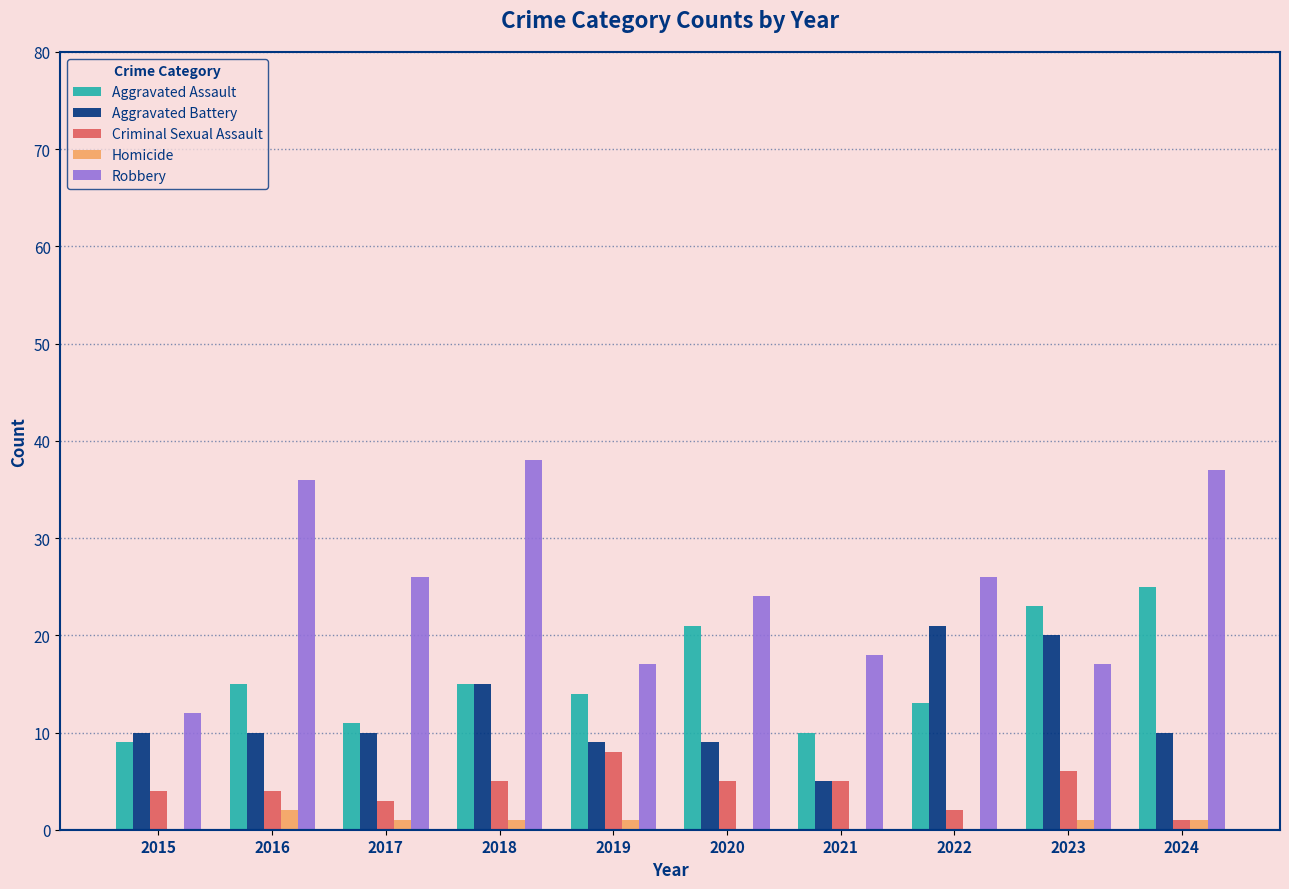

How many categories are shown in the chart?

10